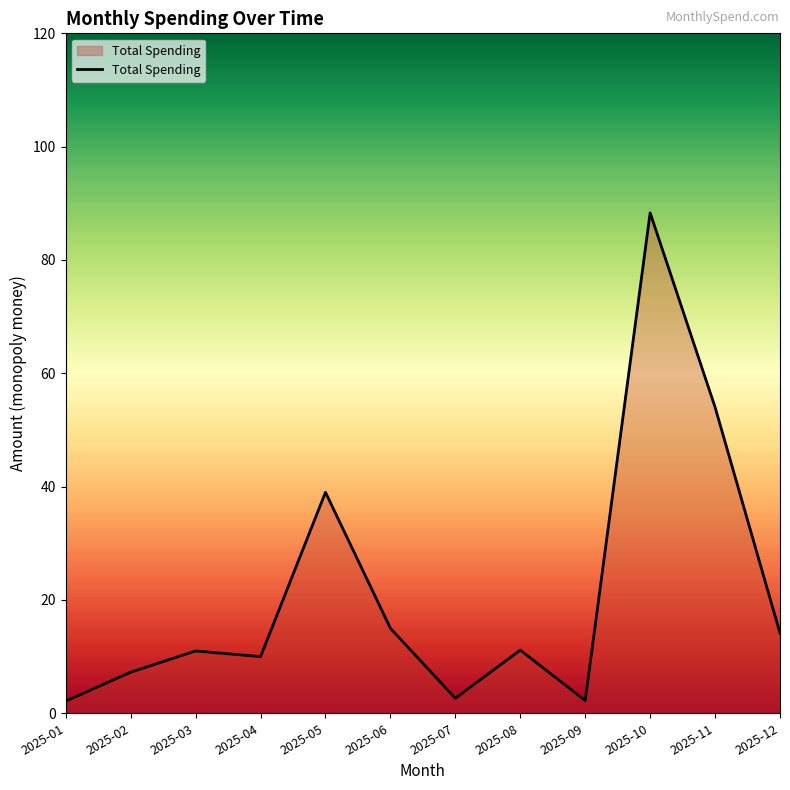

At which label is the value closest to 45?

2025-05